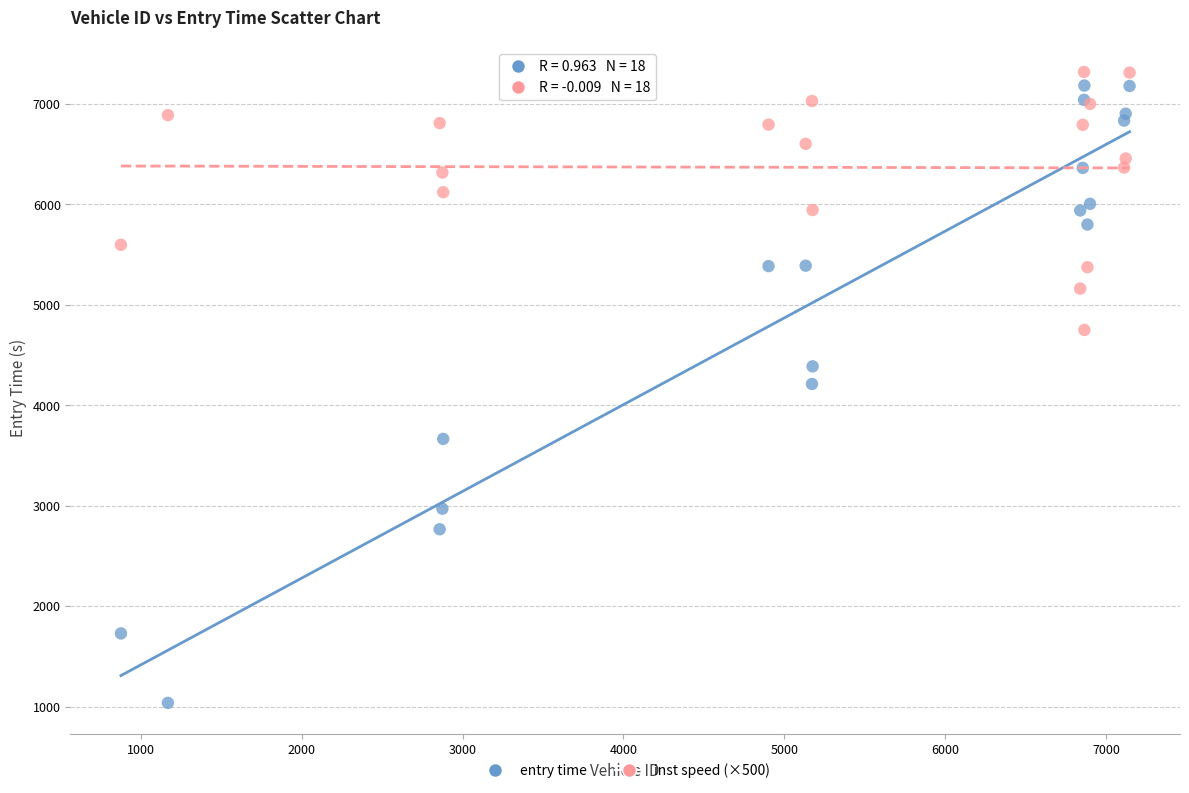

Which series reaches the minimum Y coordinate?

entry time